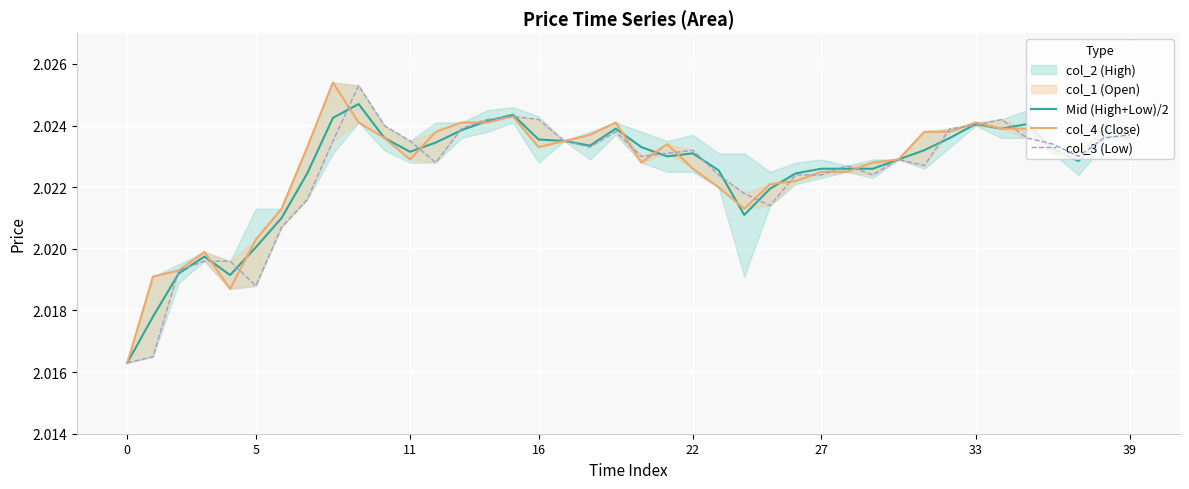

In Mid (High+Low)/2, how many points are lower than both neighbors (excluding endpoints)?

7